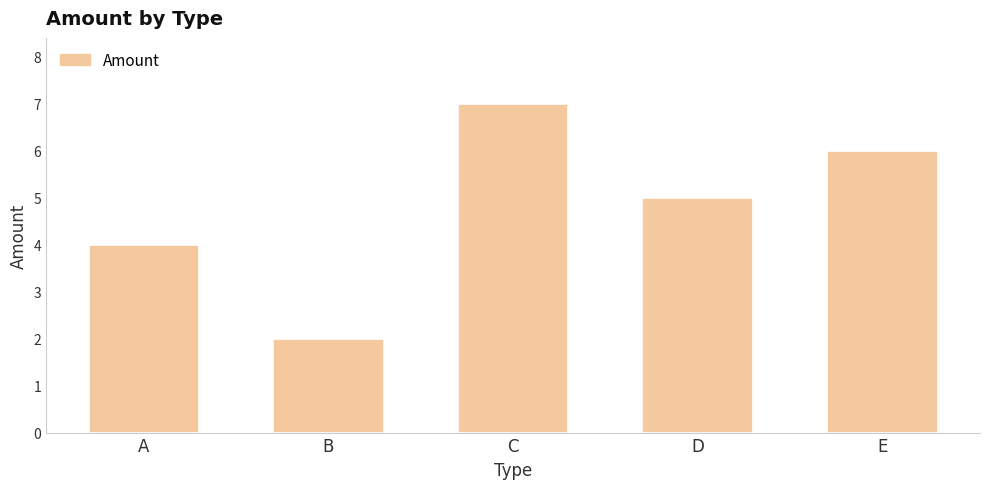

Count the values in the range 4 to 6.

3